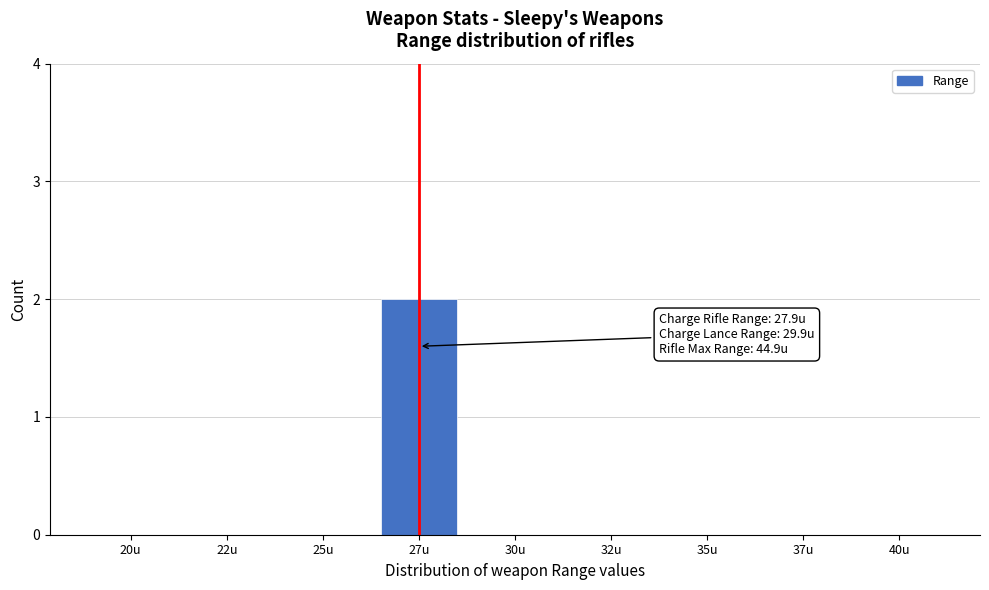

Reading right to left, transcribe all the data shown in this chart.

40u=0	37u=0	35u=0	32u=0	30u=0	27u=2	25u=0	22u=0	20u=0